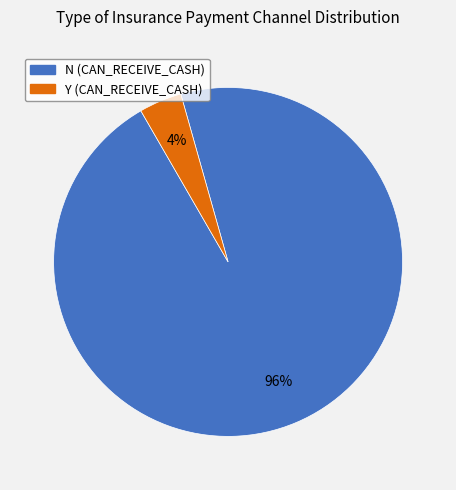

To the nearest percent, what is the difference between the largest and smallest slice percentages?

92%